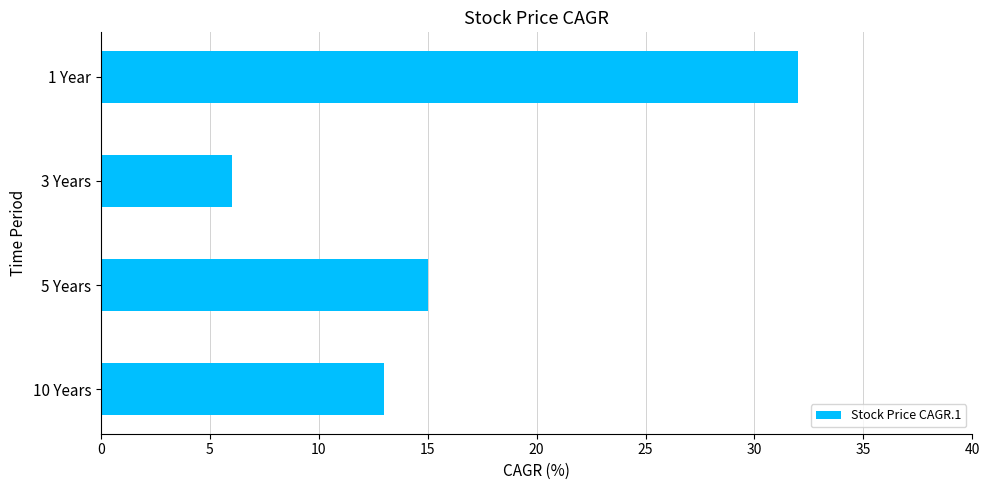

Does the chart contain any negative values?

No